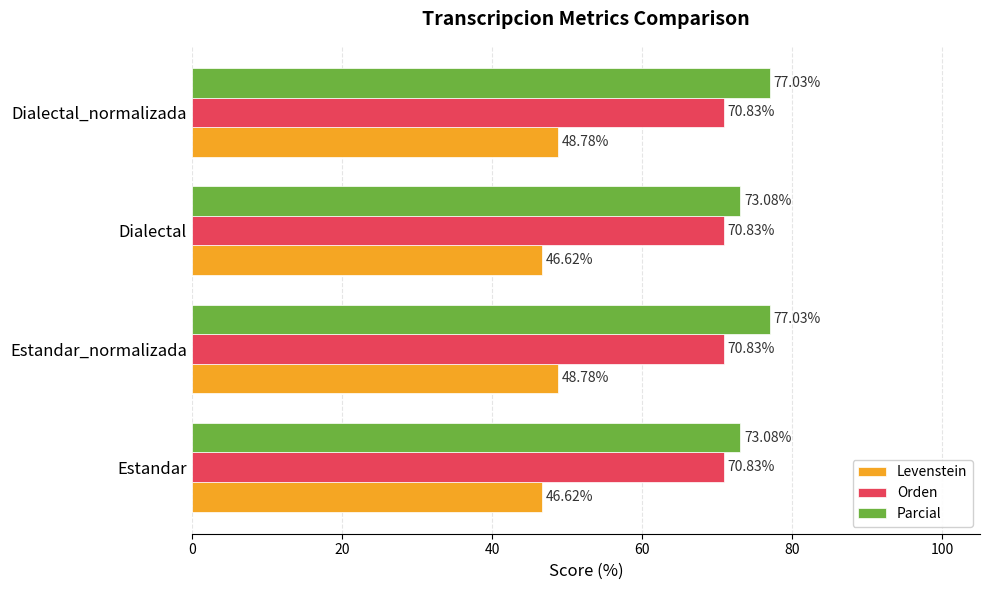

Which series has the widest spread of values?

Parcial